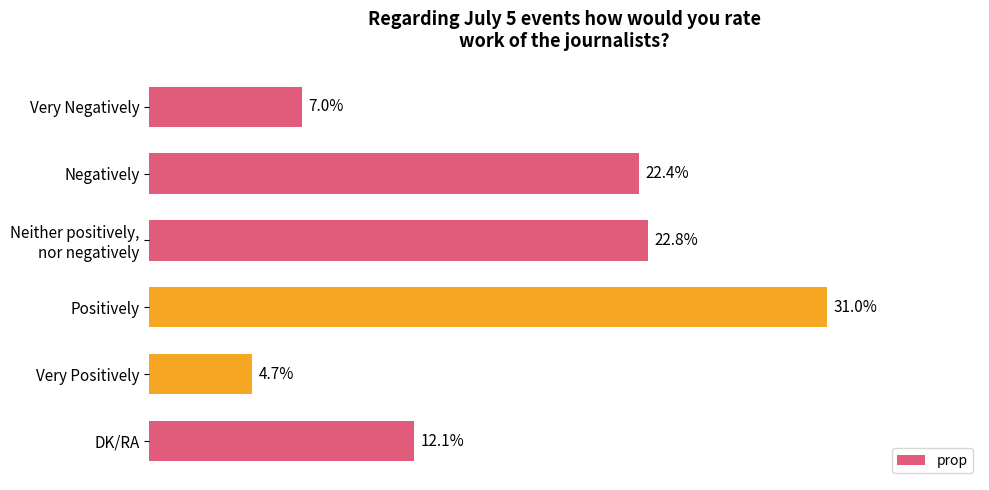

Which category has the highest value across all series?

Positively